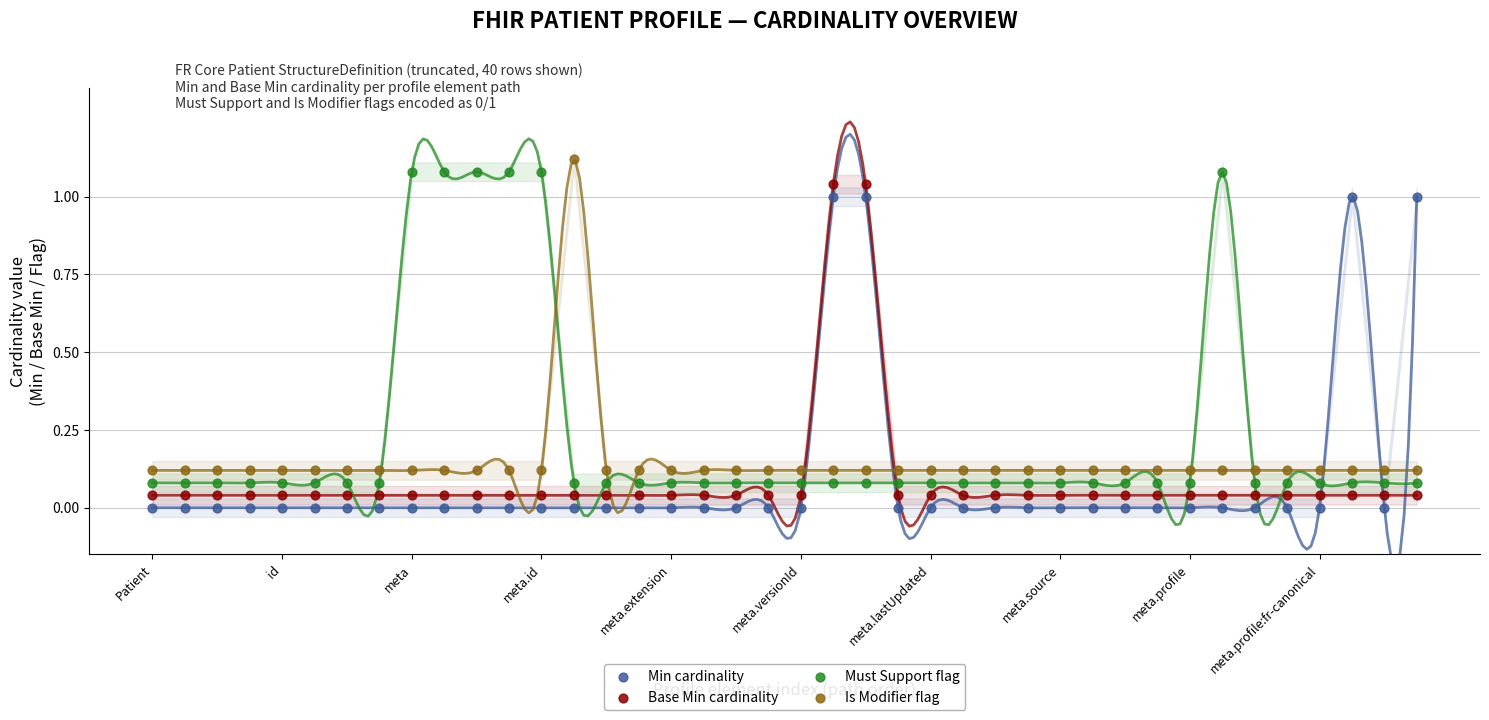

Which series contains the lowest Y value?

Min cardinality